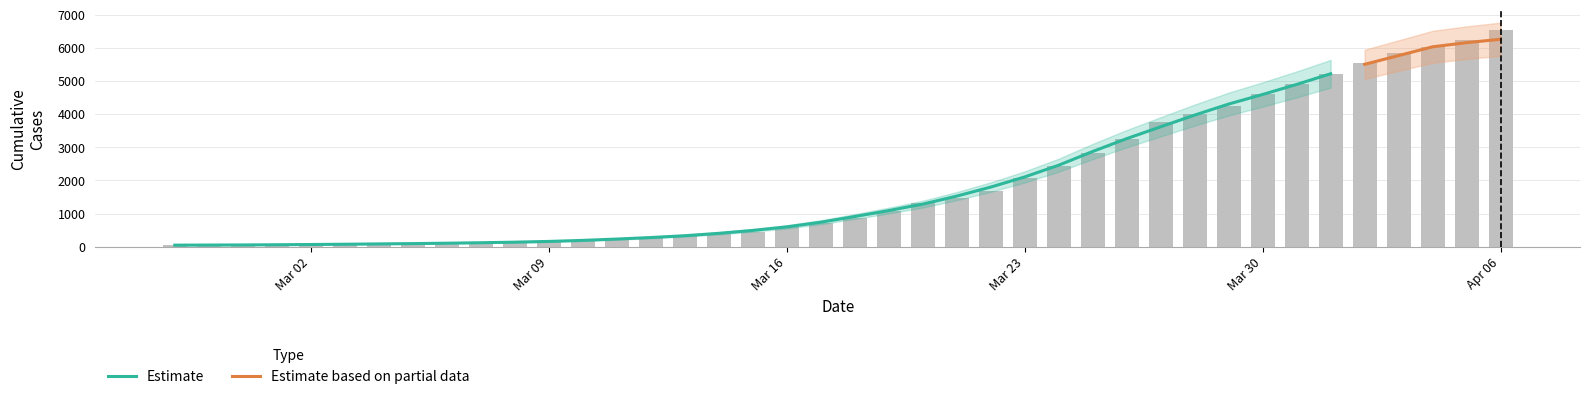

How many values exceed 866?

19